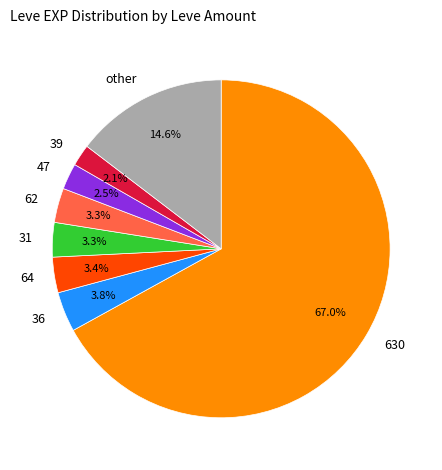

How many slices are in this pie chart?

8